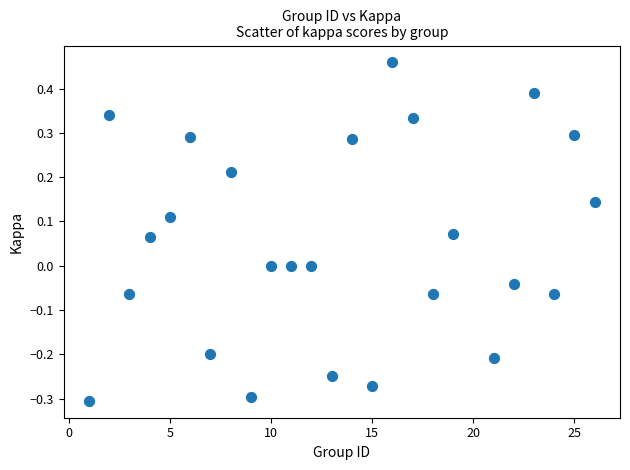

What is the range of X values (max minus min)?

25.0